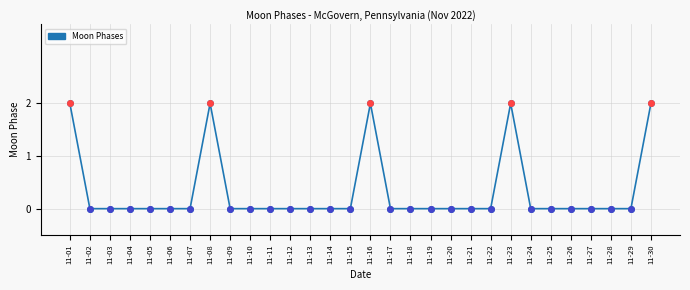

Between 11-16 and 11-07, which is larger?

11-16